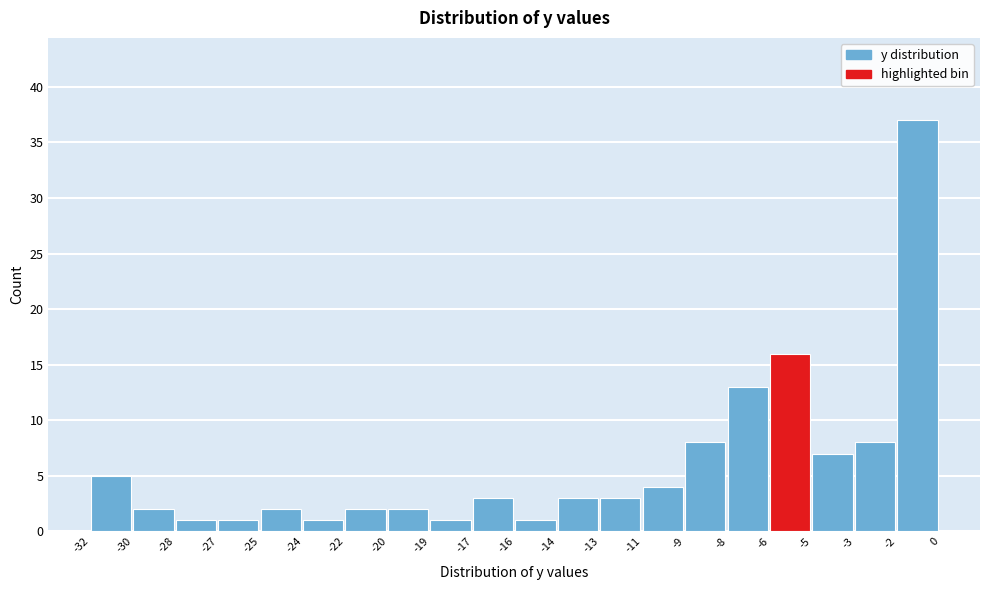

Reading left to right, transcribe all the data shown in this chart.

5	2	1	1	2	1	2	2	1	3	1	3	3	4	8	13	16	7	8	37